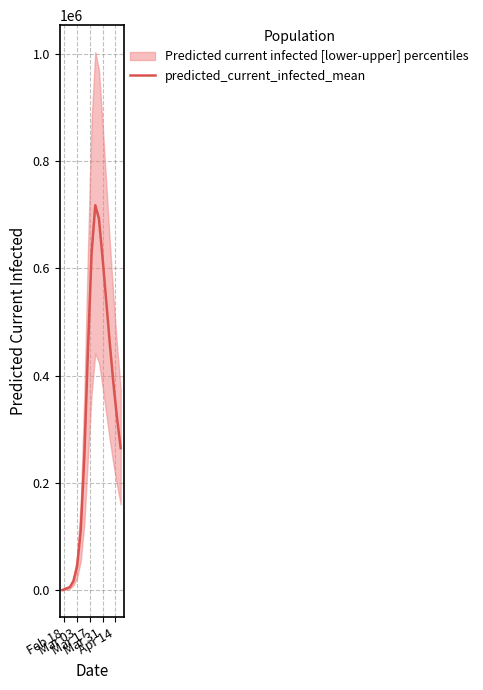

How many lines are shown in the chart?

1